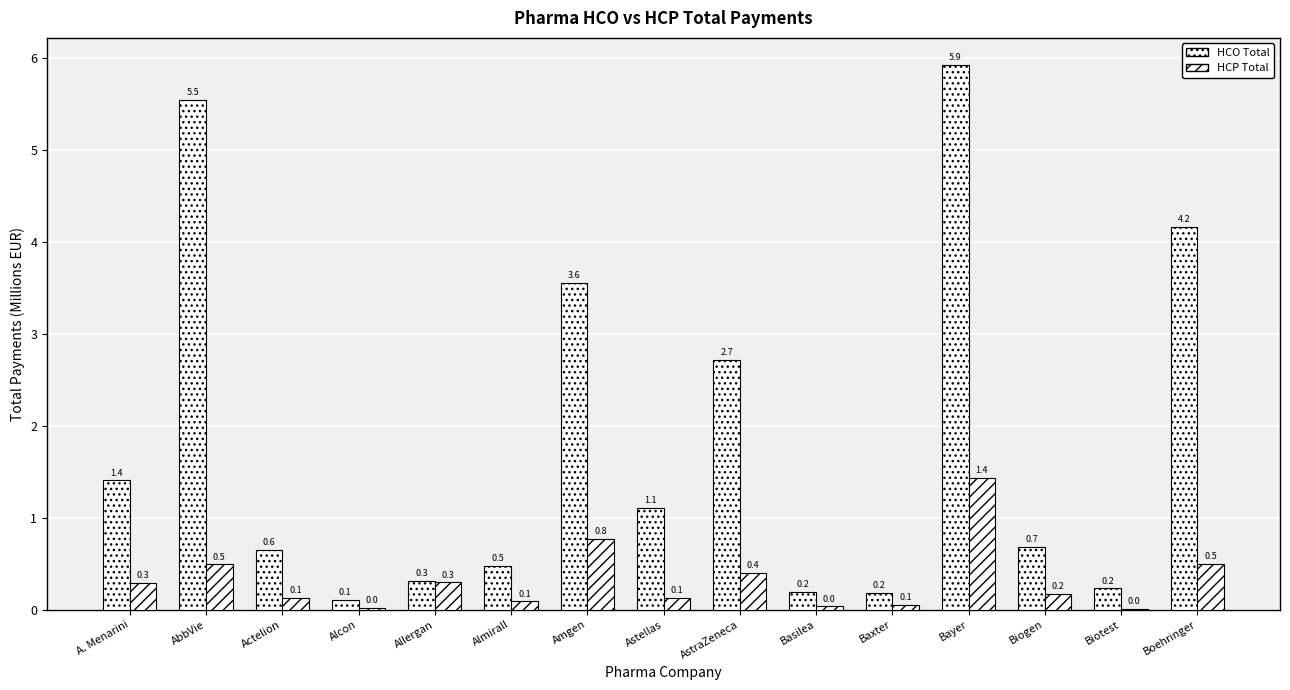

List the series in order of their peak value, lowest first.

HCP Total, HCO Total